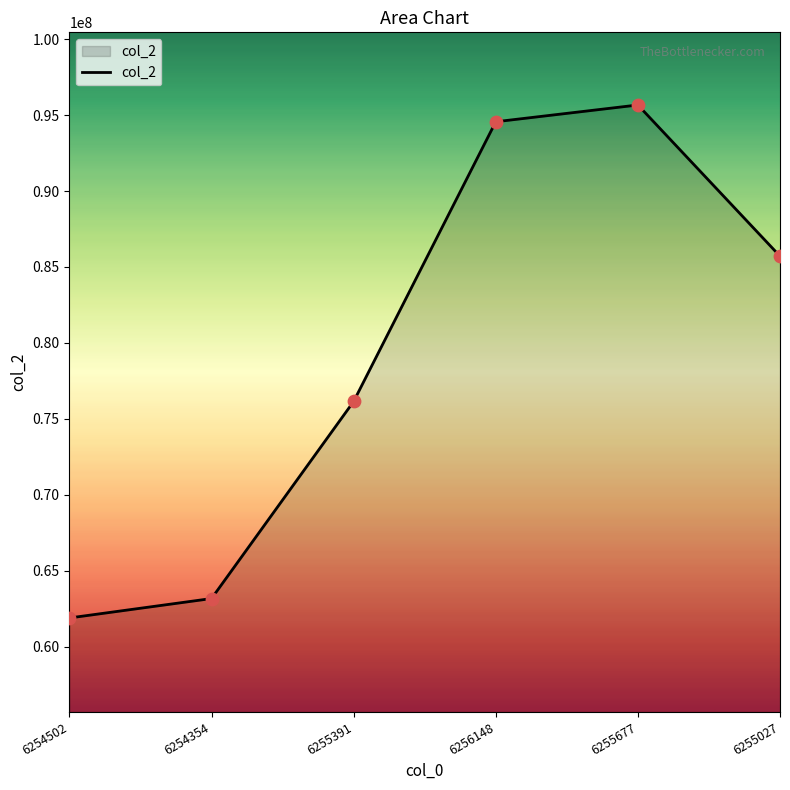

What is the change in value from 6256148 to 6255677?

+1103483